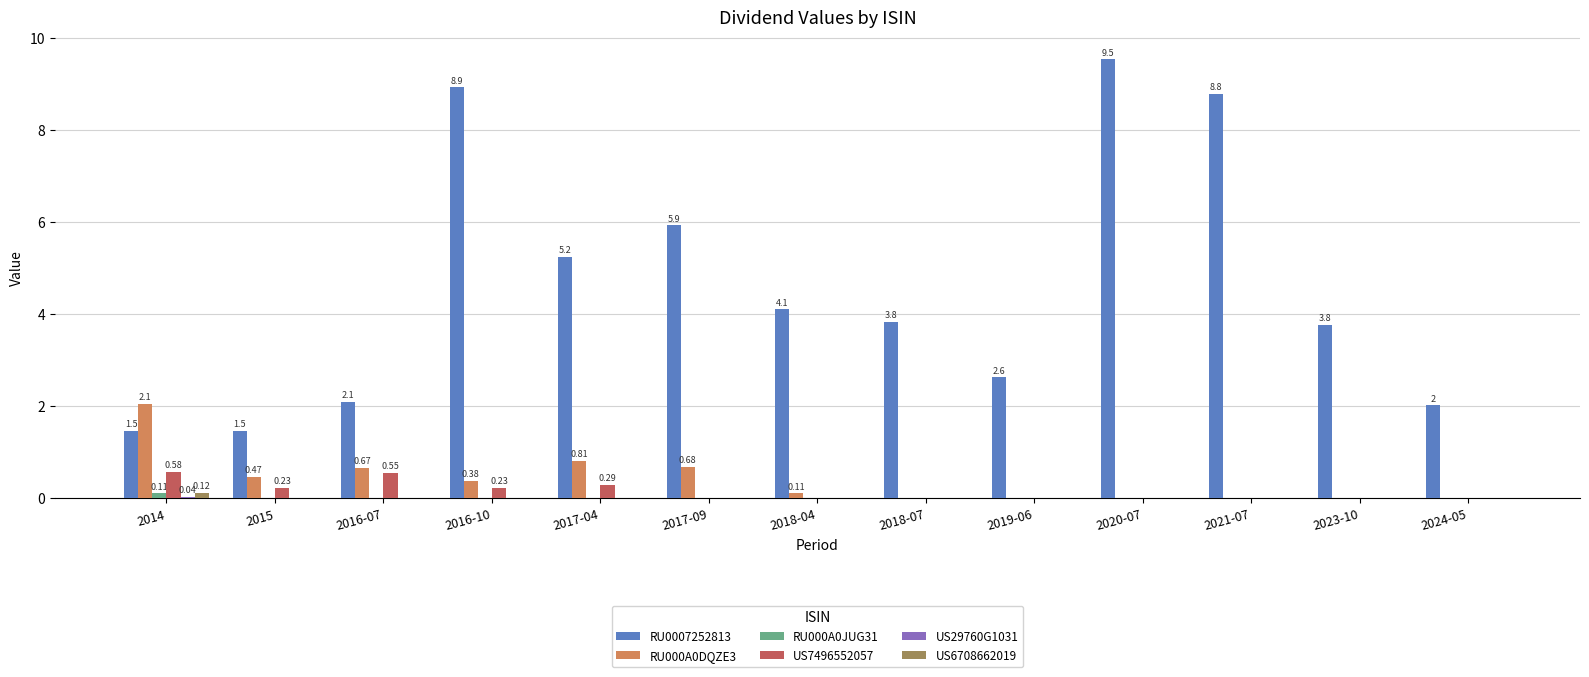

True or false: RU0007252813 has a value of 3.2 at 2016-07.

False